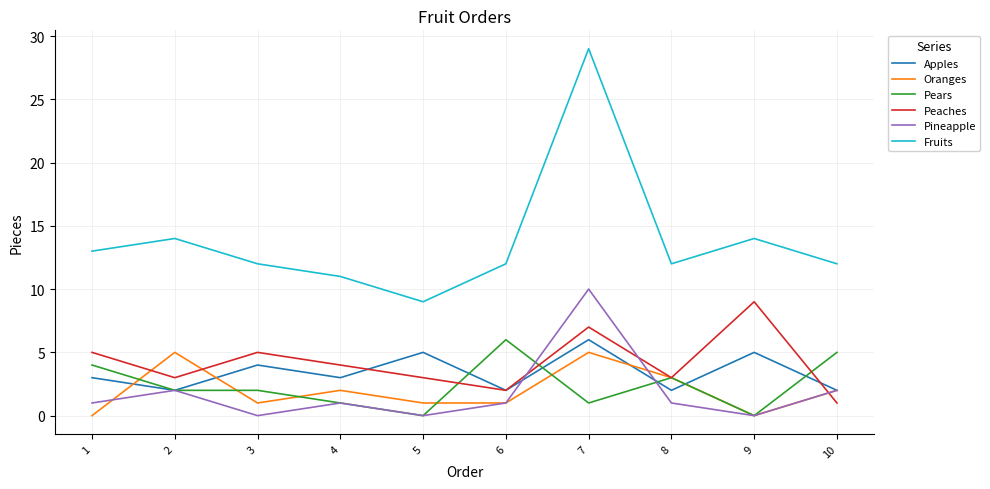

Which series has the widest spread of values?

Fruits